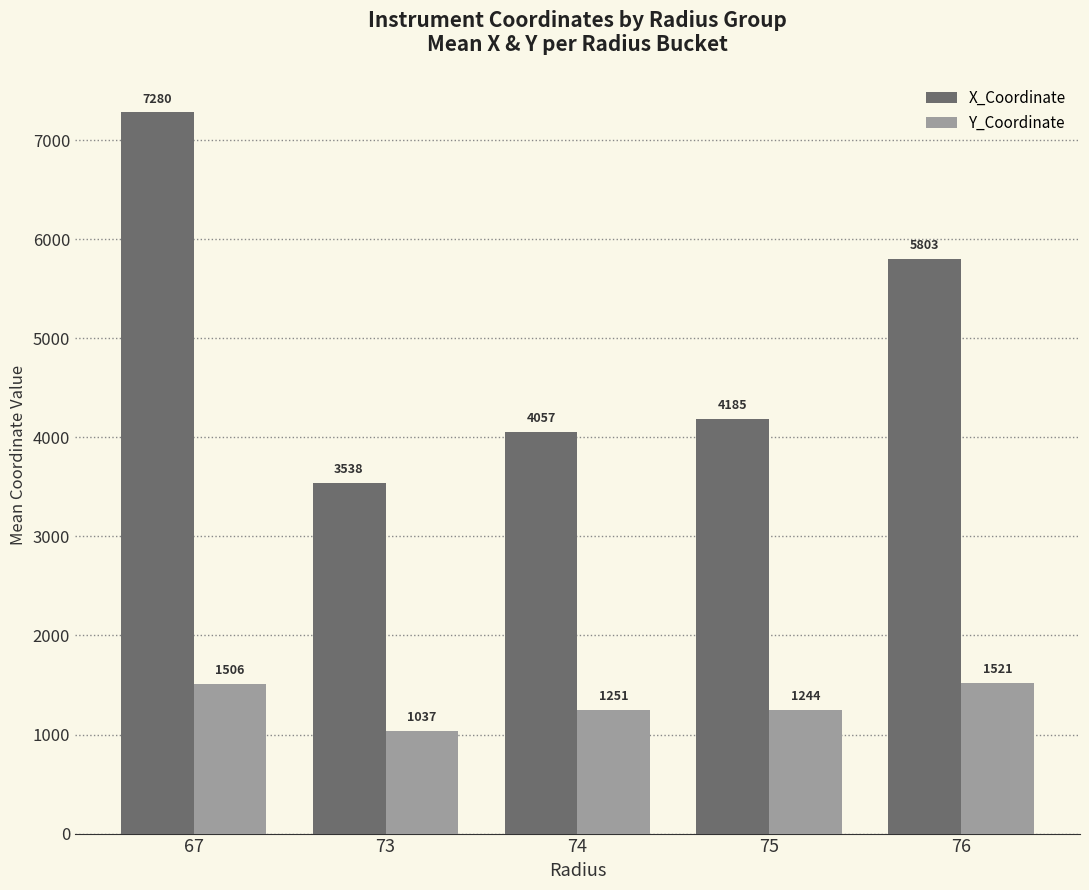

At 76, list the series in order from smallest to largest.

Y_Coordinate, X_Coordinate